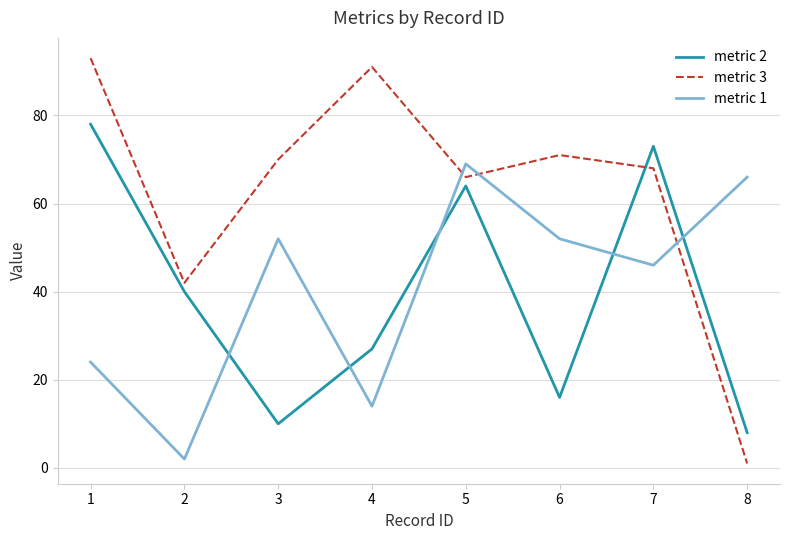

What is the difference between the highest and lowest values at 1?

69